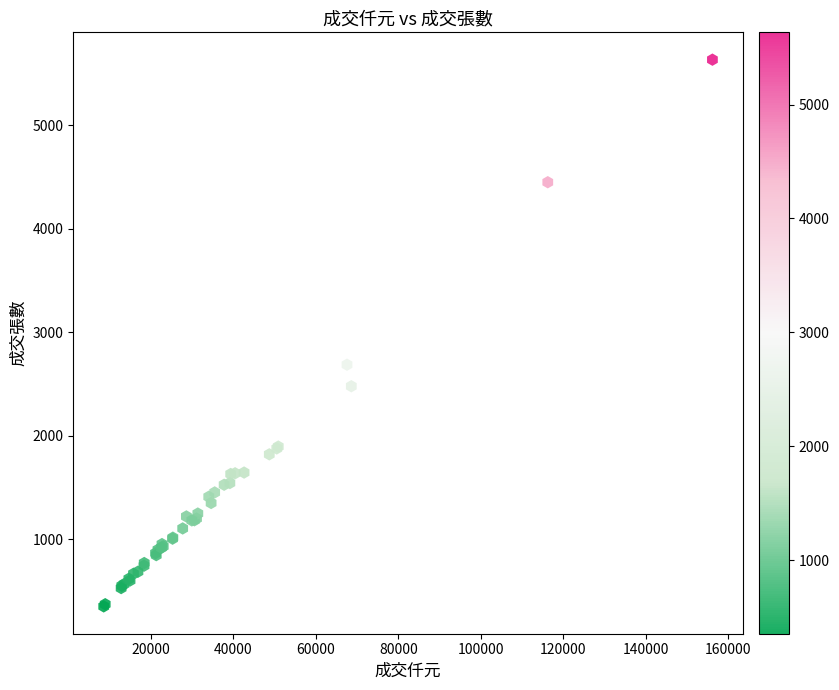

What Y value in the scatter plot is closest to 2994?

2688